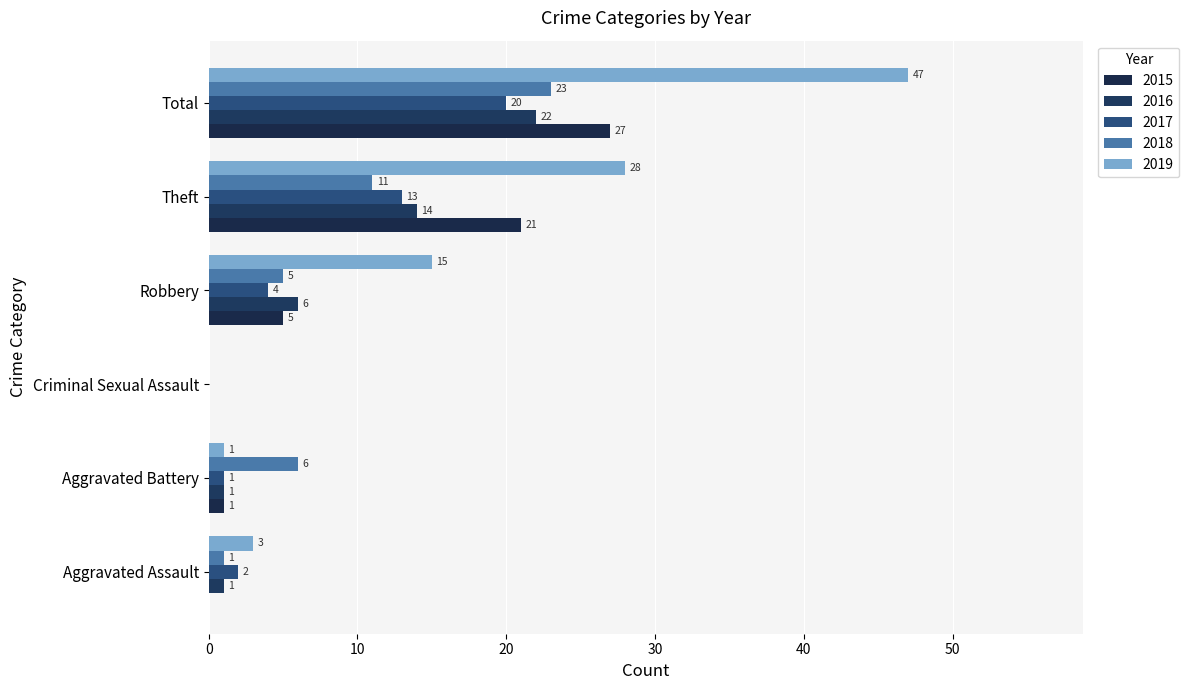

Count the number of categories in the chart.

6